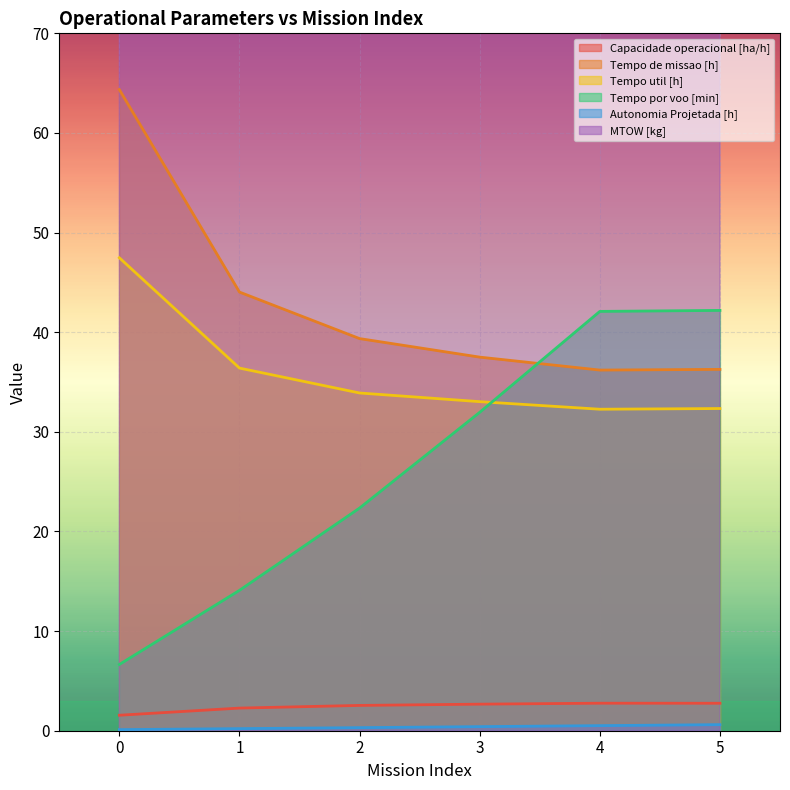

True or false: Capacidade operacional [ha/h] and Tempo por voo [min] cross at least once.

False